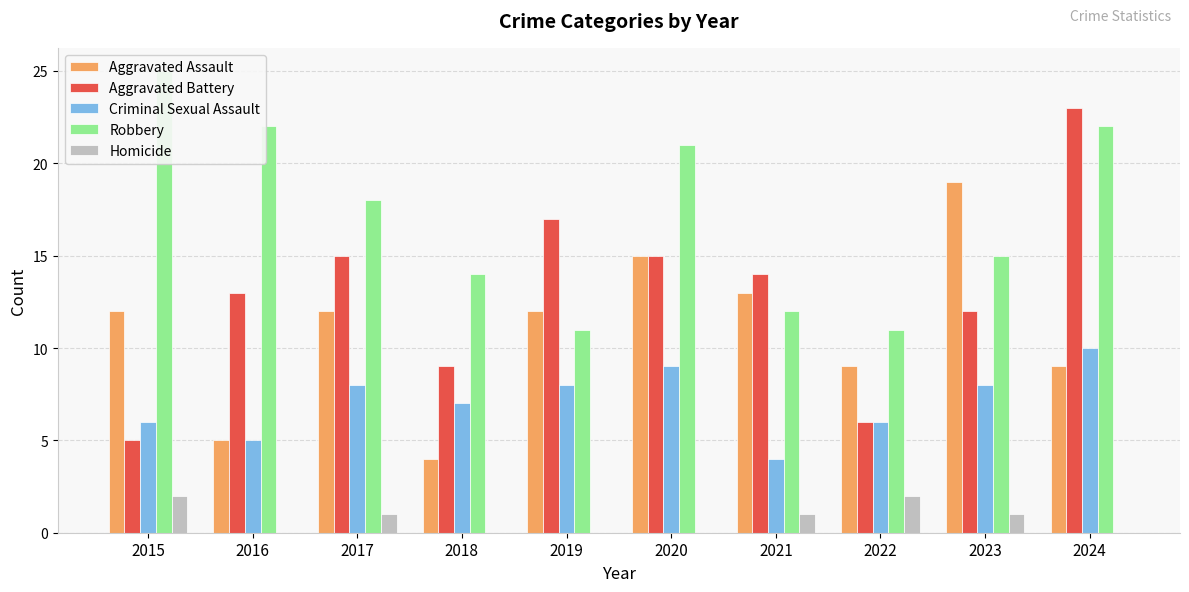

How many bars are there in total?

50